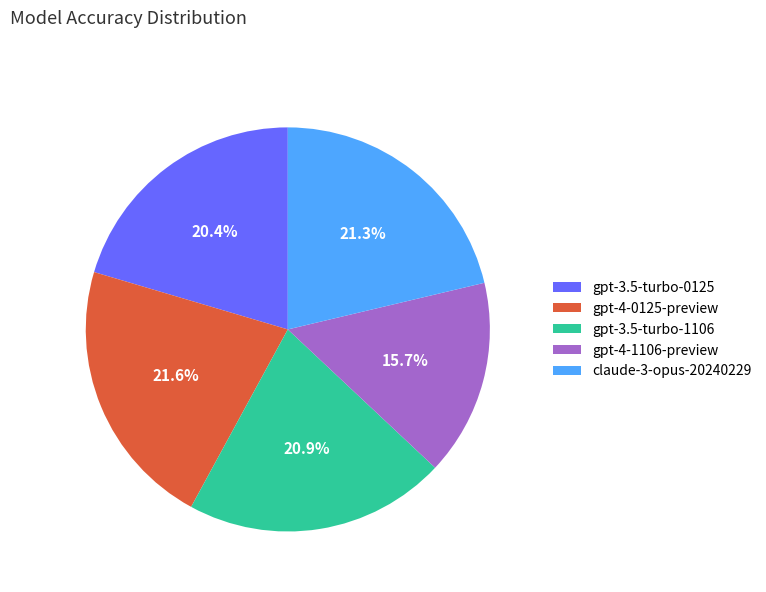

Is the sum of claude-3-opus-20240229 and gpt-4-0125-preview greater than half?

No